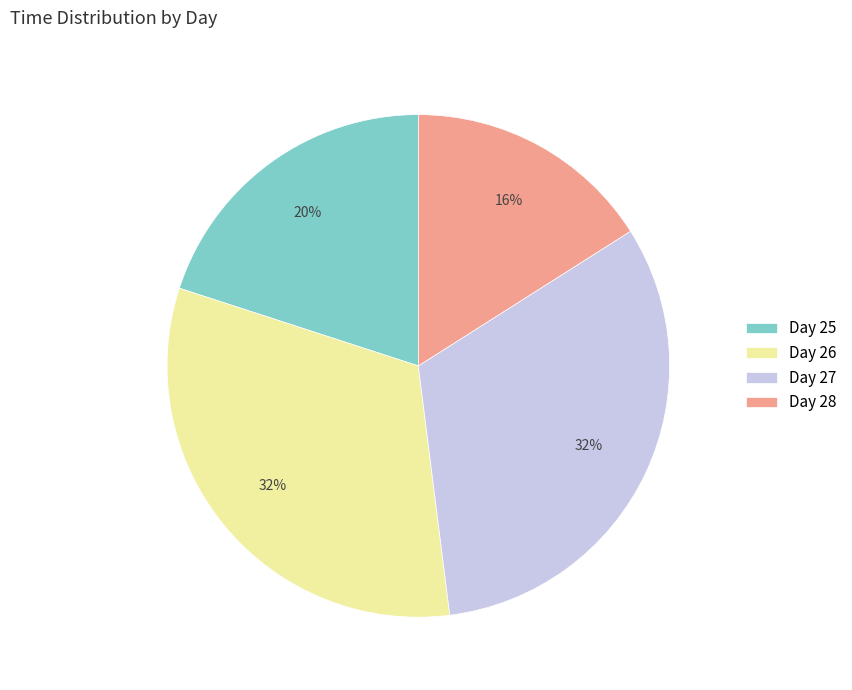

The Day 27 slice represents 18% of the pie. True or false?

False